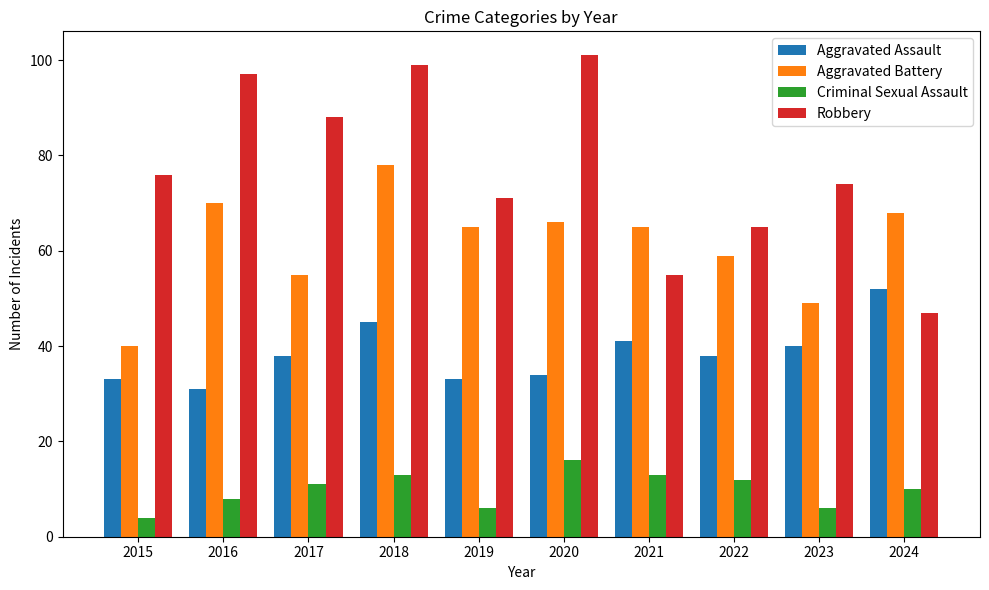

At which category does the chart reach its peak across all series?

2020